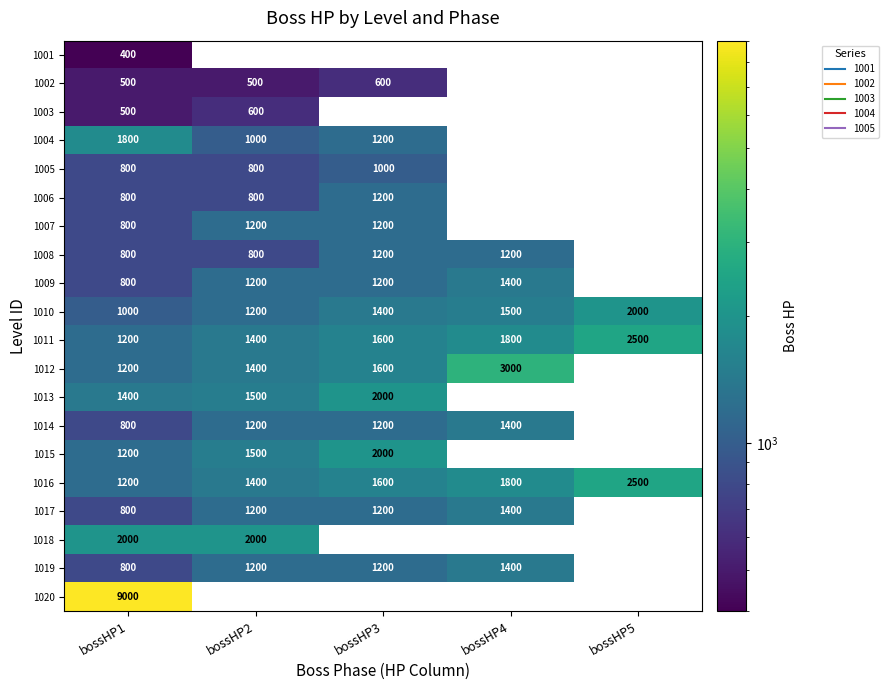

At which category does the chart reach its minimum across all series?

bossHP1